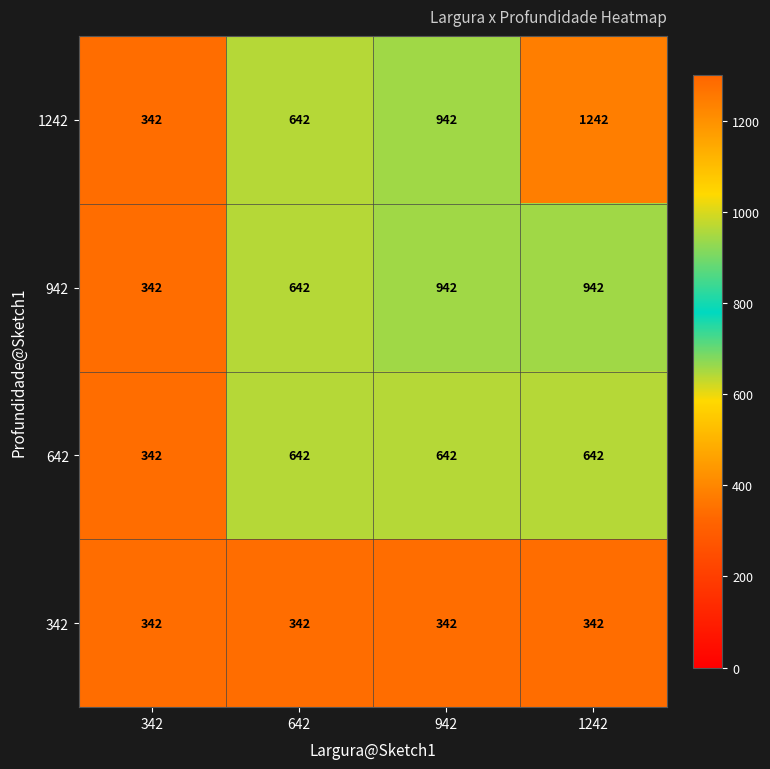

Which label corresponds to the largest value in the chart?

1242